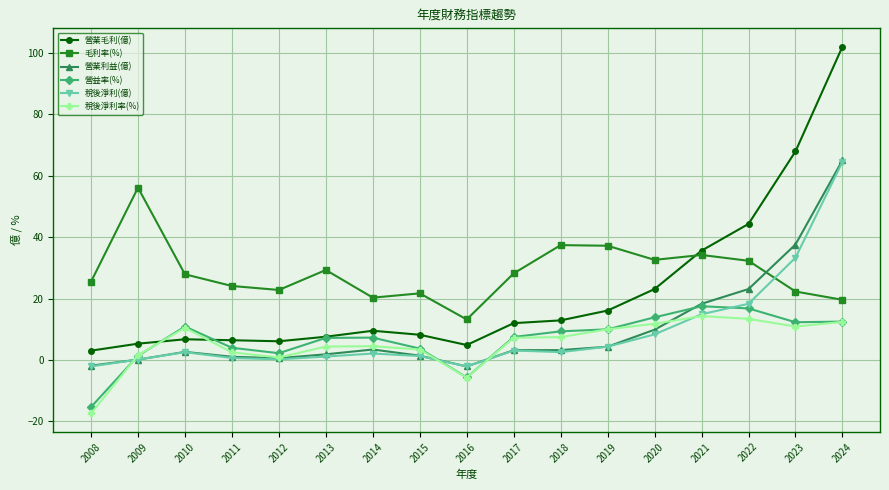

The value of 營益率(%) at 2023 is 6.5. True or false?

False